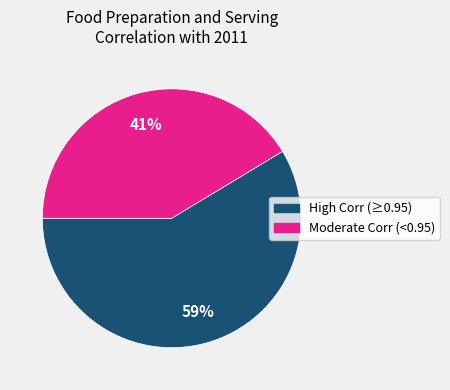

Count the number of slices in the pie.

2